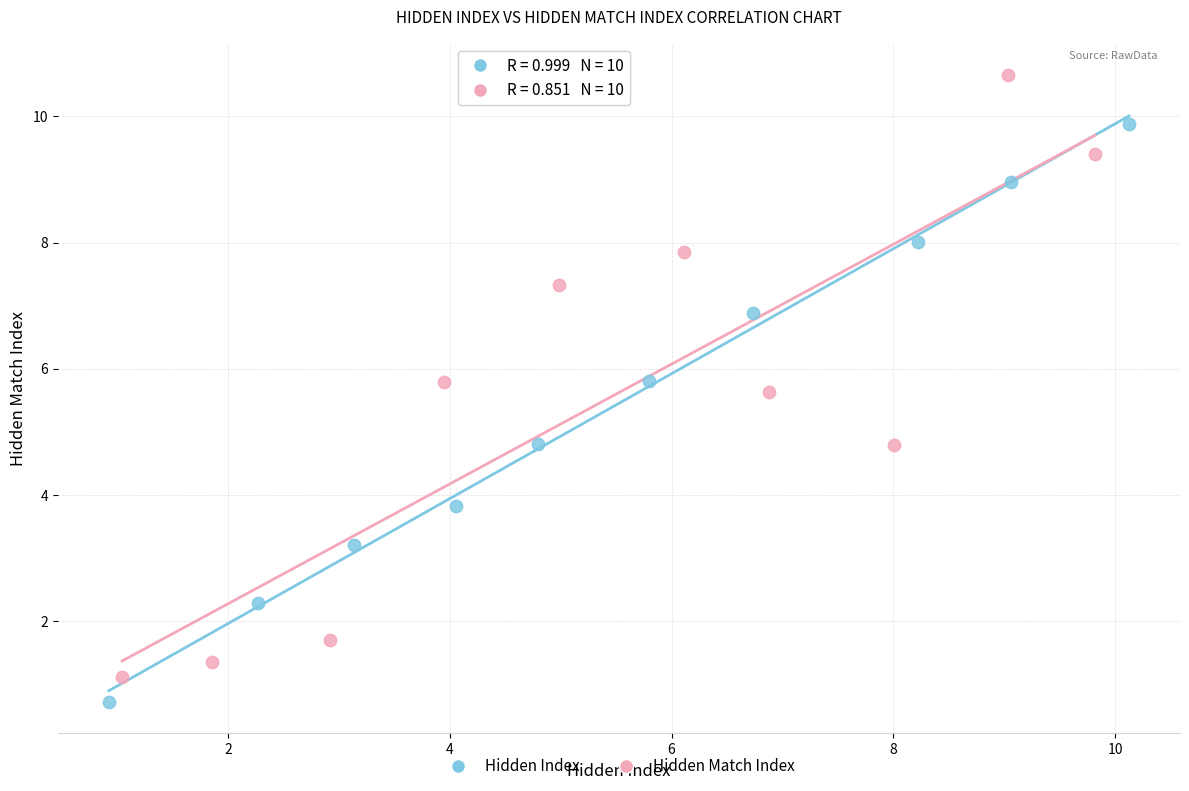

Which series reaches the minimum Y coordinate?

Hidden Index